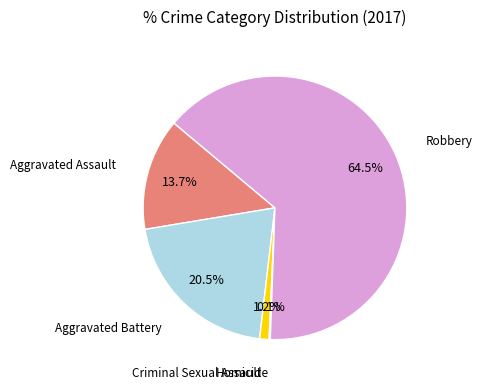

Is there a majority slice in this chart?

Yes